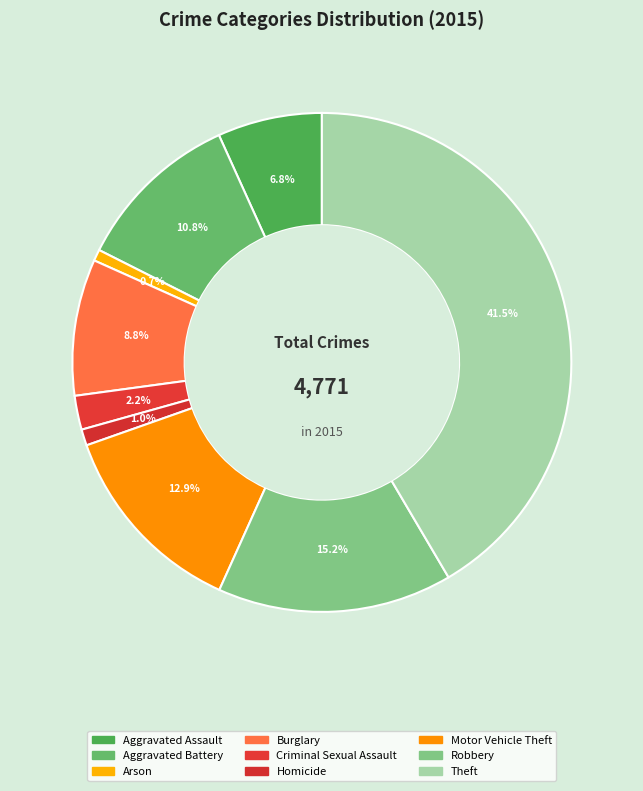

Is Homicide the majority of the pie?

No